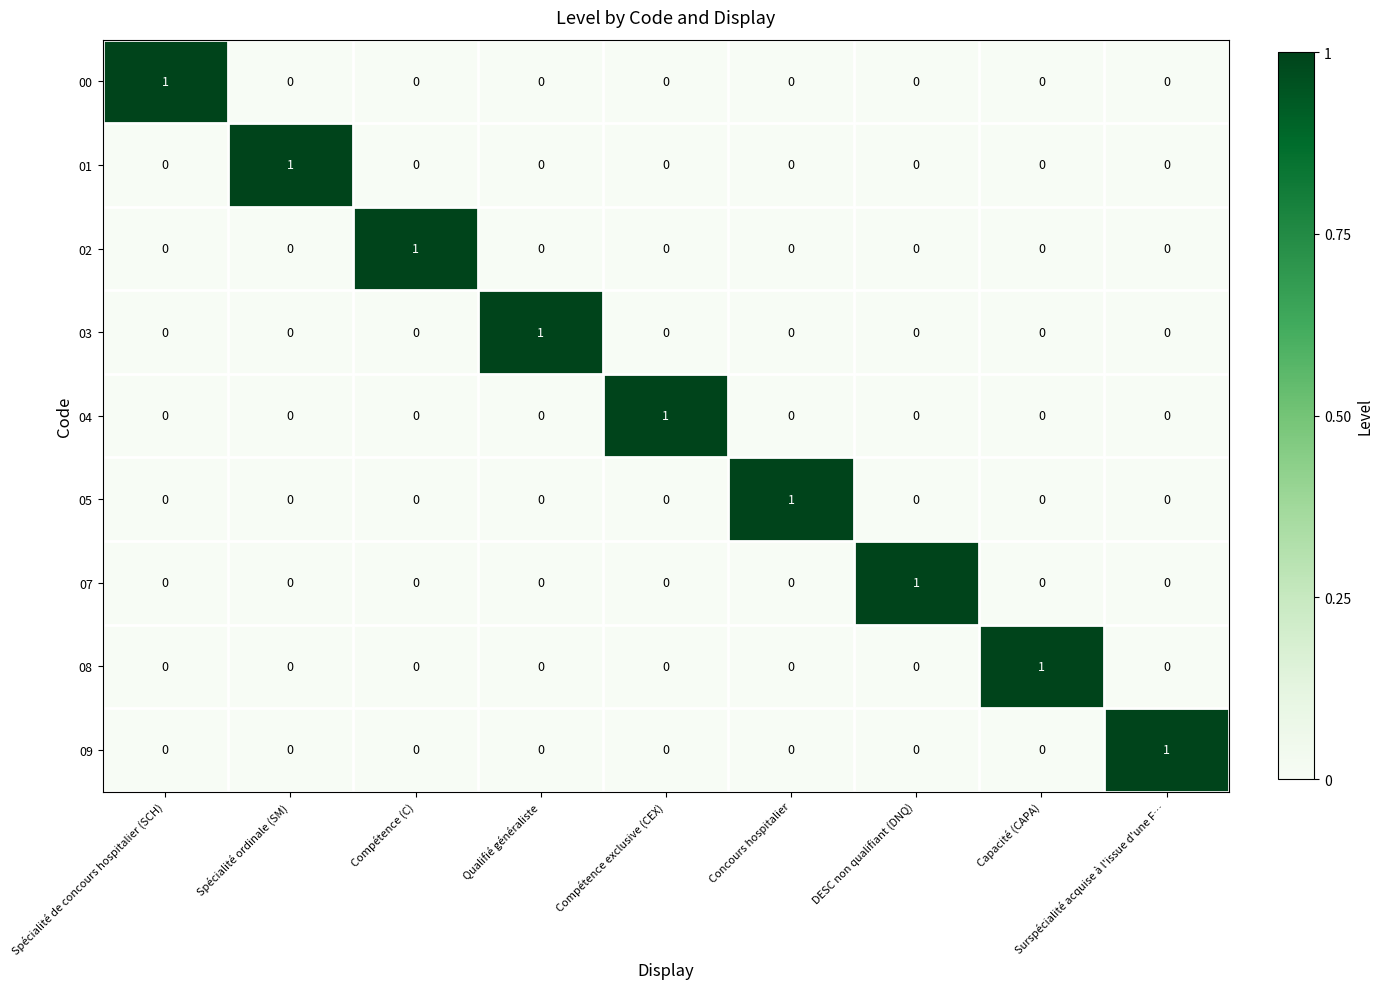

How many values in 07 are above zero?

1